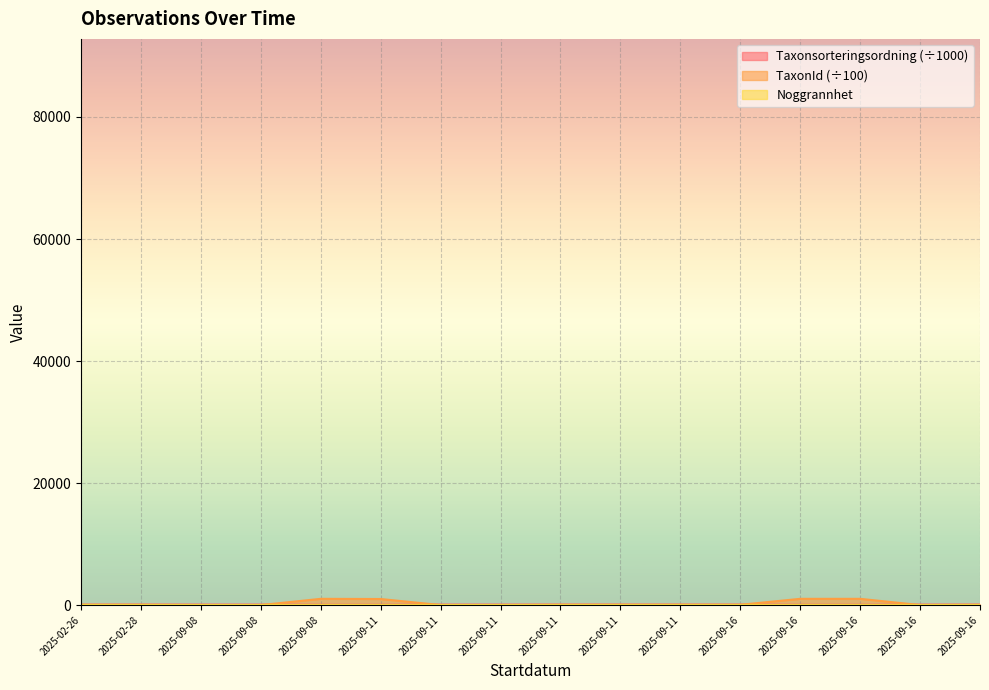

Does the chart display data point markers on the line(s)?

No